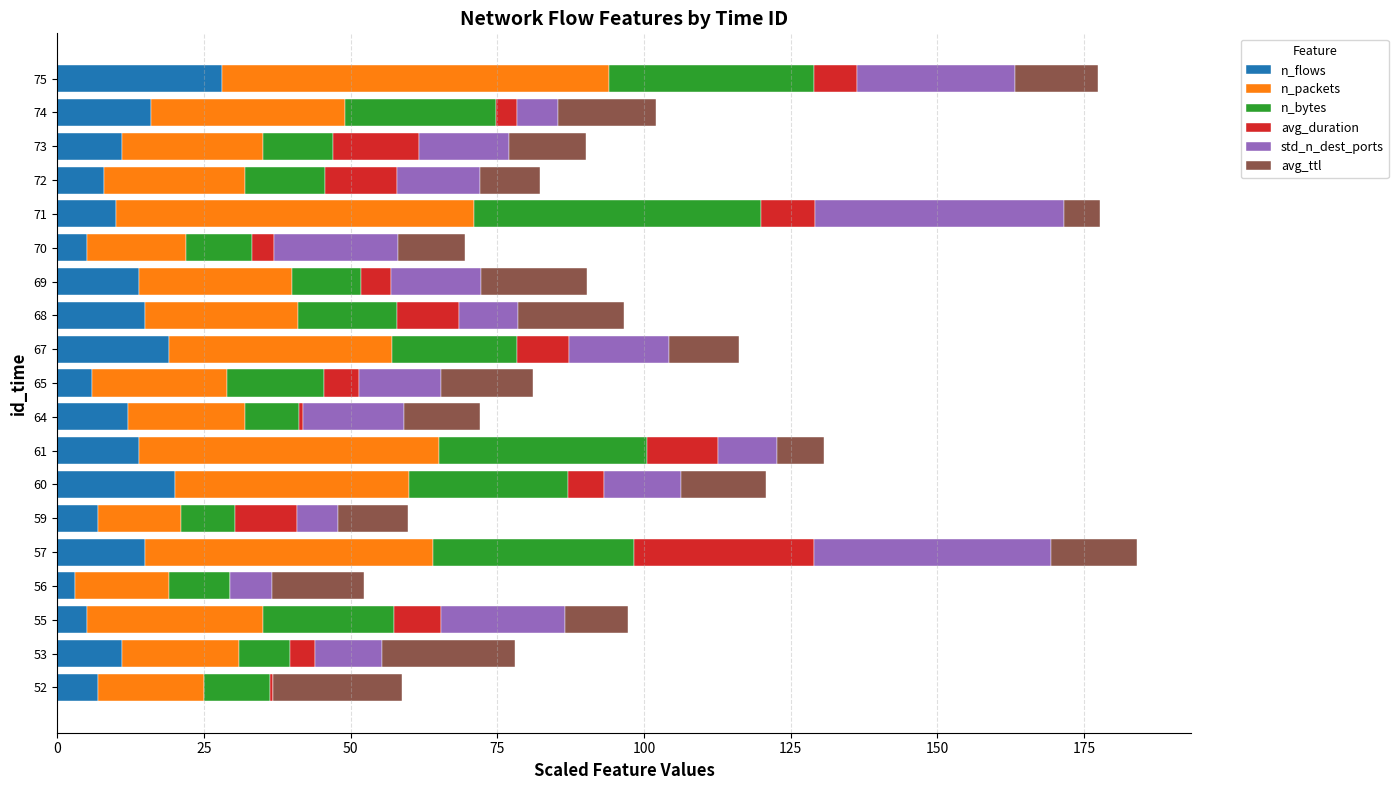

What is the total value across all series at 60?

120.8